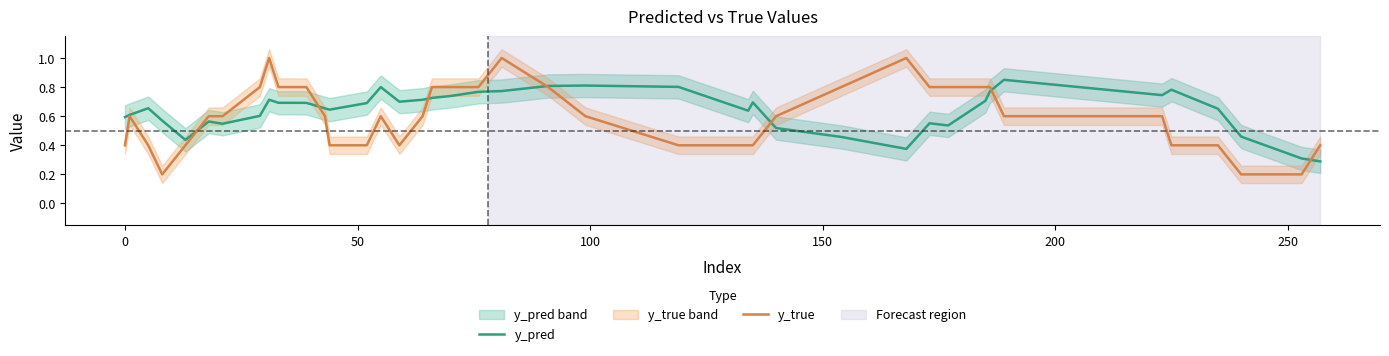

How many times do y_true and y_pred cross each other?

7